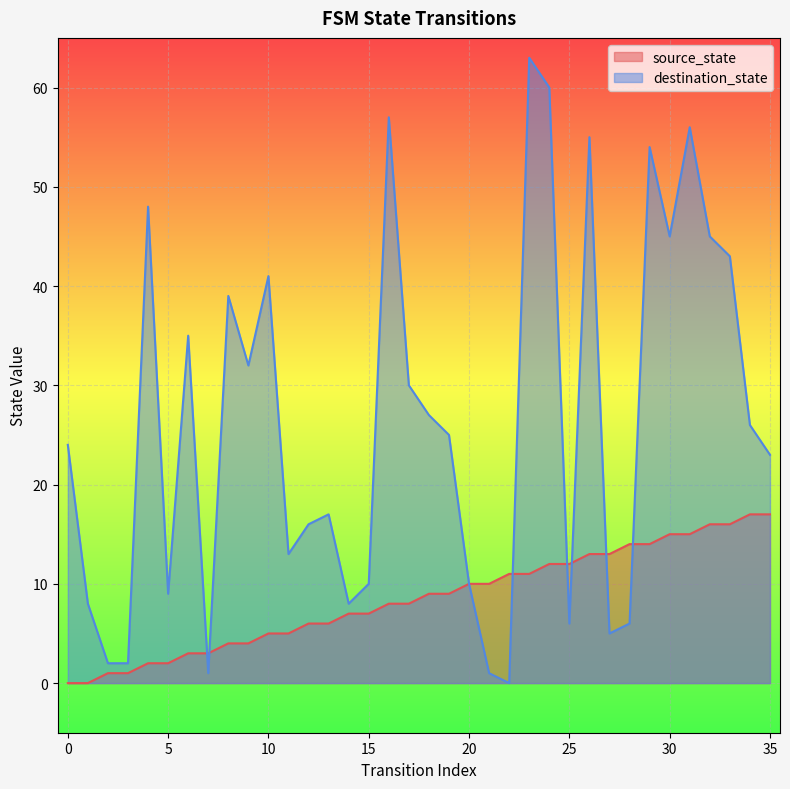

True or false: destination_state has a value of 5 at 7.

False